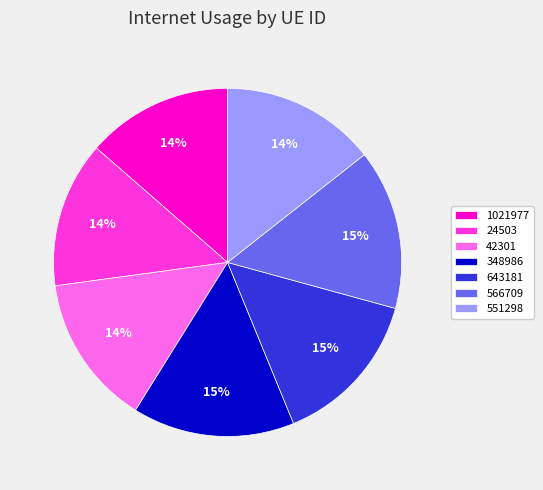

Is there a majority slice in this chart?

No